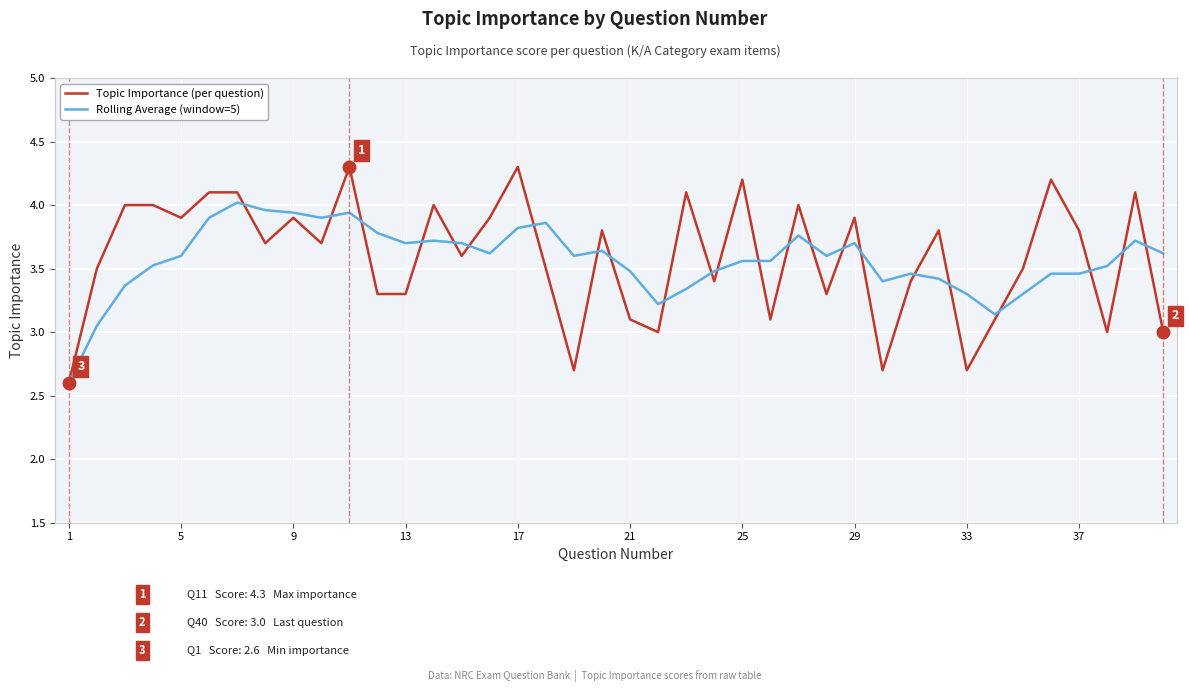

What is the minimum value for Rolling Average (window=5)?

2.6